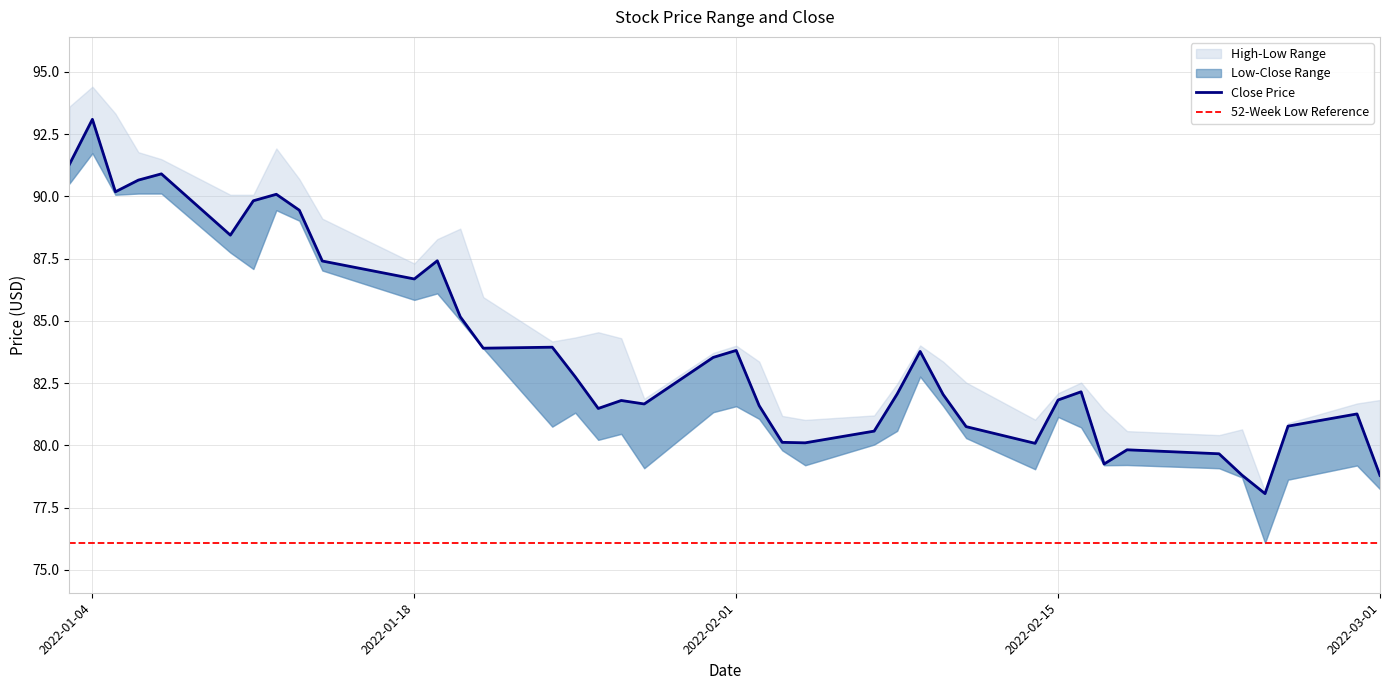

How many values in the Close series are below 82?

18